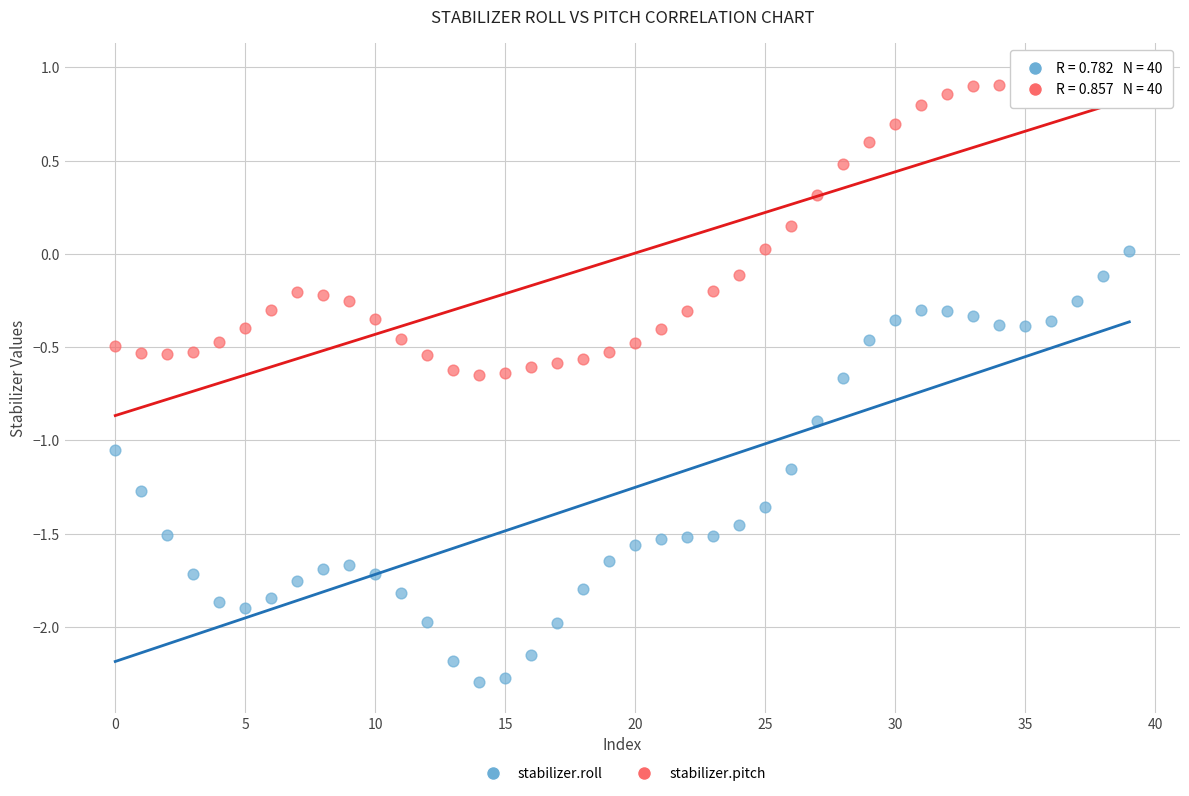

Which series reaches the minimum Y coordinate?

stabilizer.roll